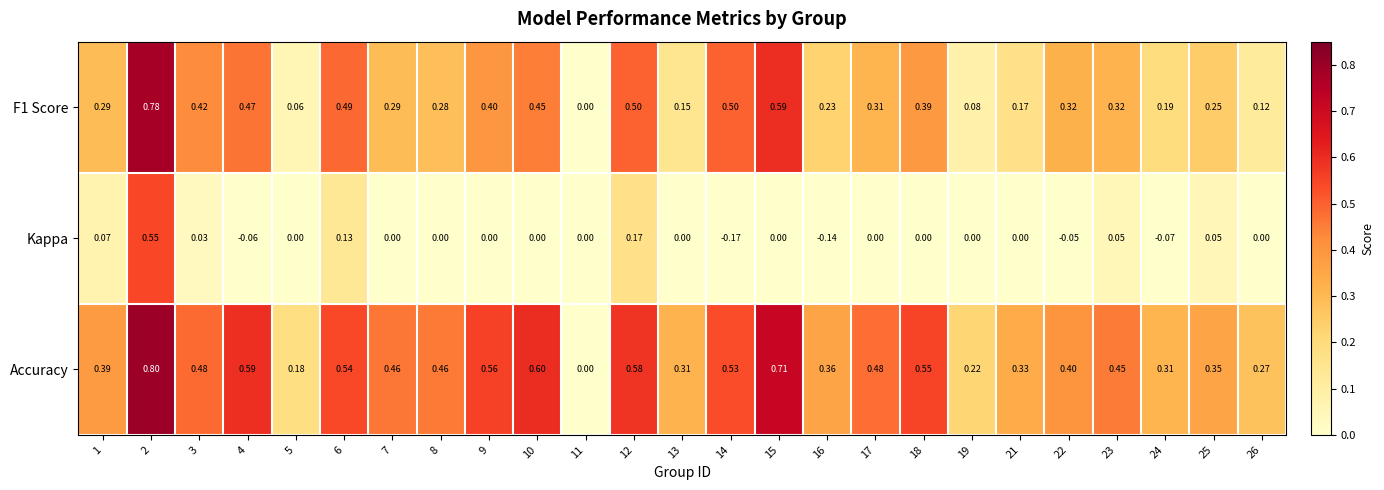

Which series has the largest range (max minus min)?

Accuracy